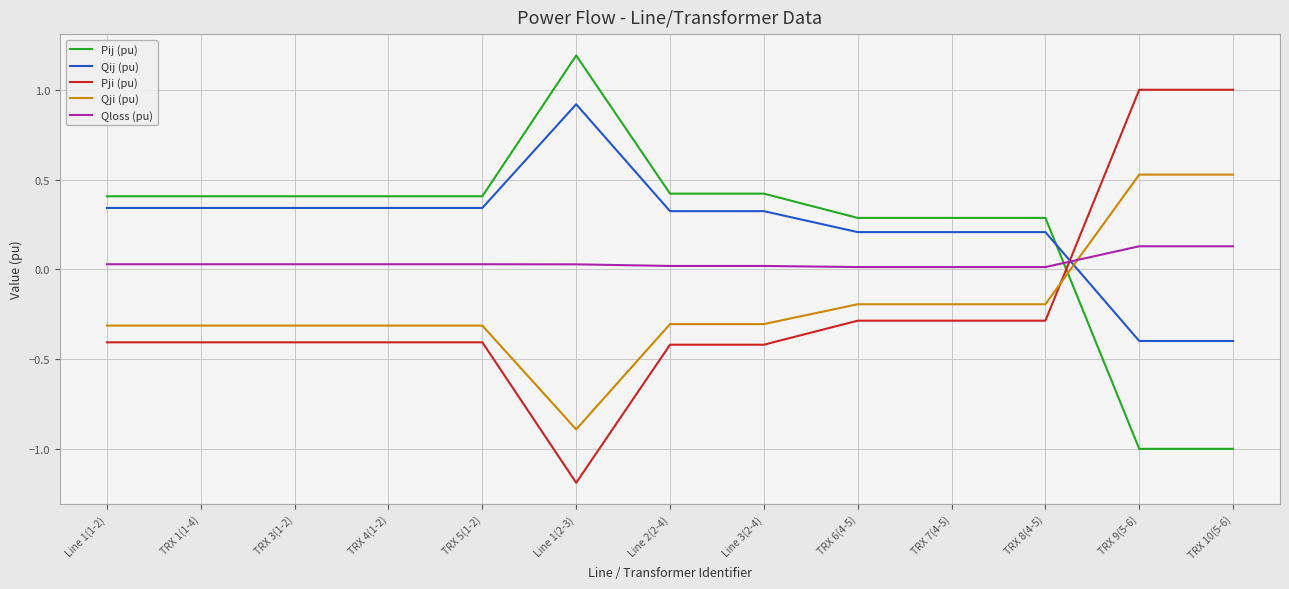

What is the difference between the maximum and minimum values in the Pji (pu) series?

2.2